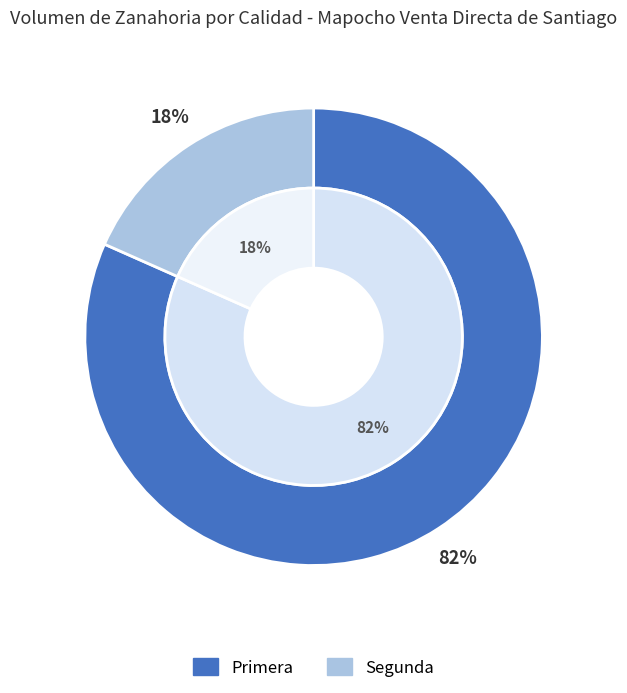

The Primera slice represents 69% of the pie. True or false?

False